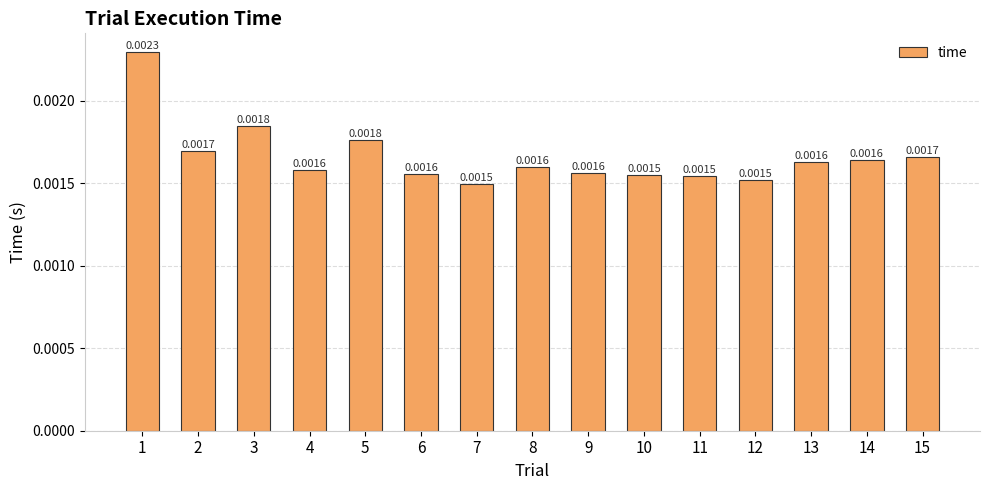

Which has a higher value, 10 or 12?

10